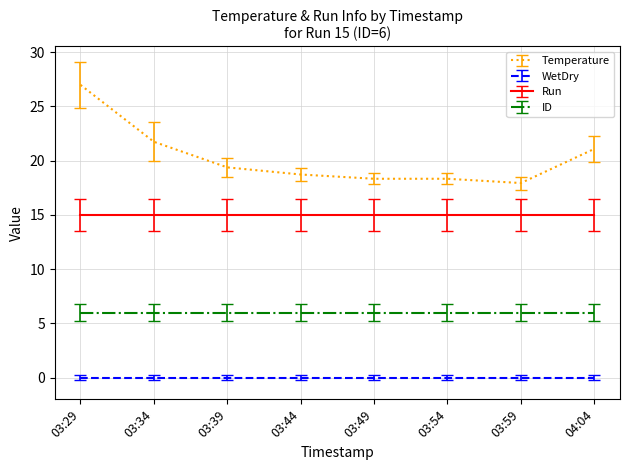

True or false: Run and ID intersect in this chart.

False